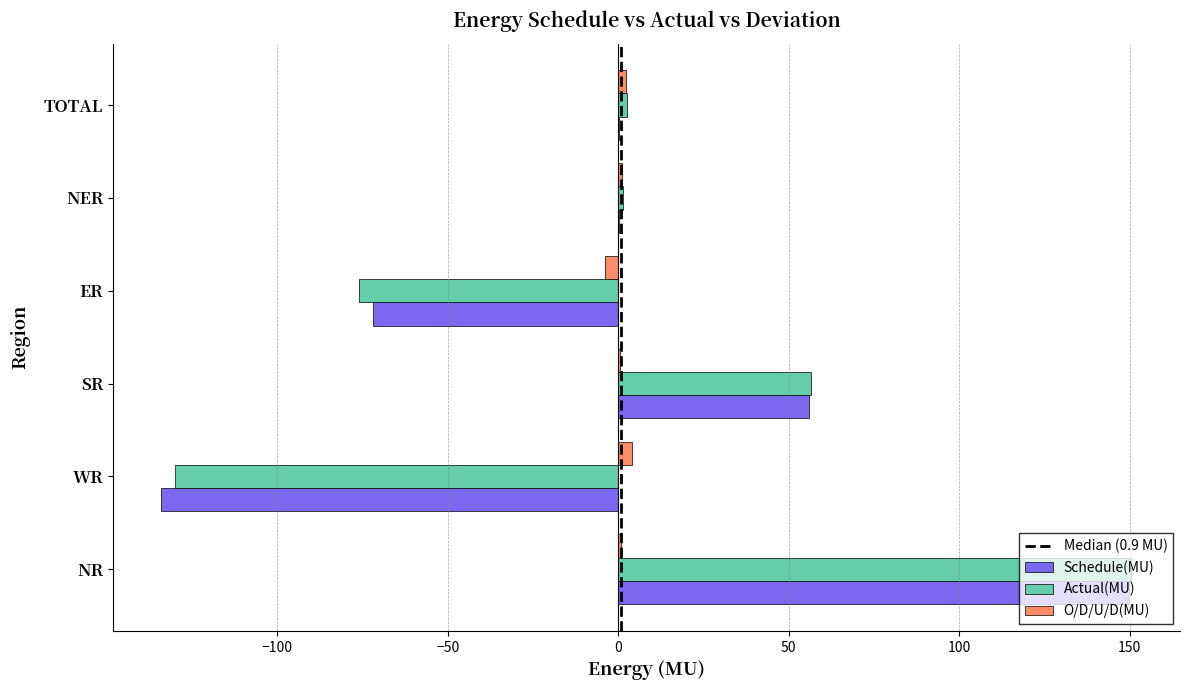

True or false: Actual(MU) has a value of -75.9 at ER.

True